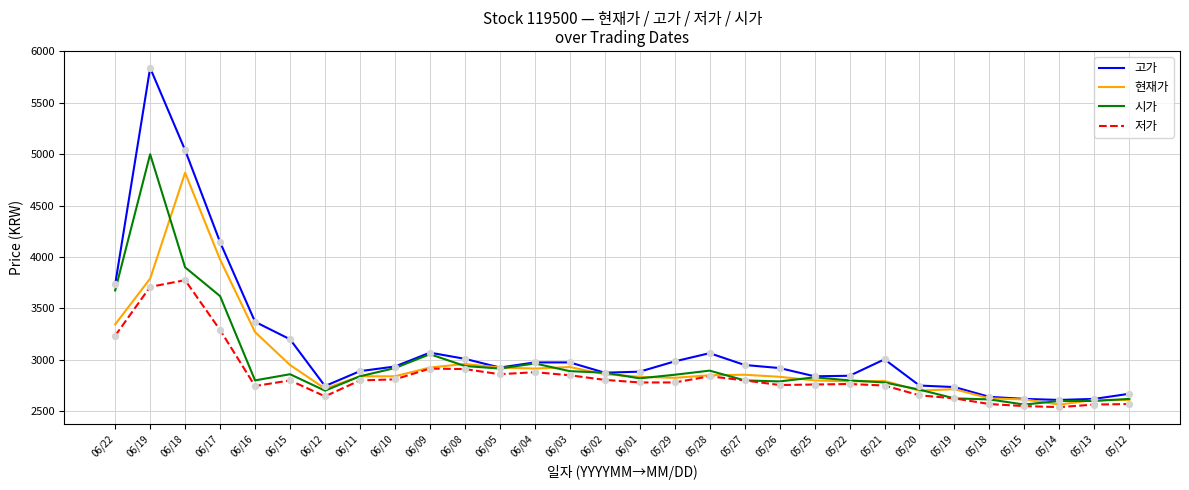

Which series has the largest total across all categories?

고가